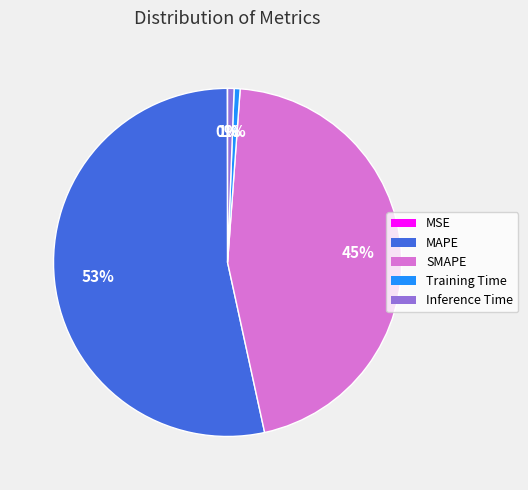

Does MAPE represent more than half of the total?

Yes